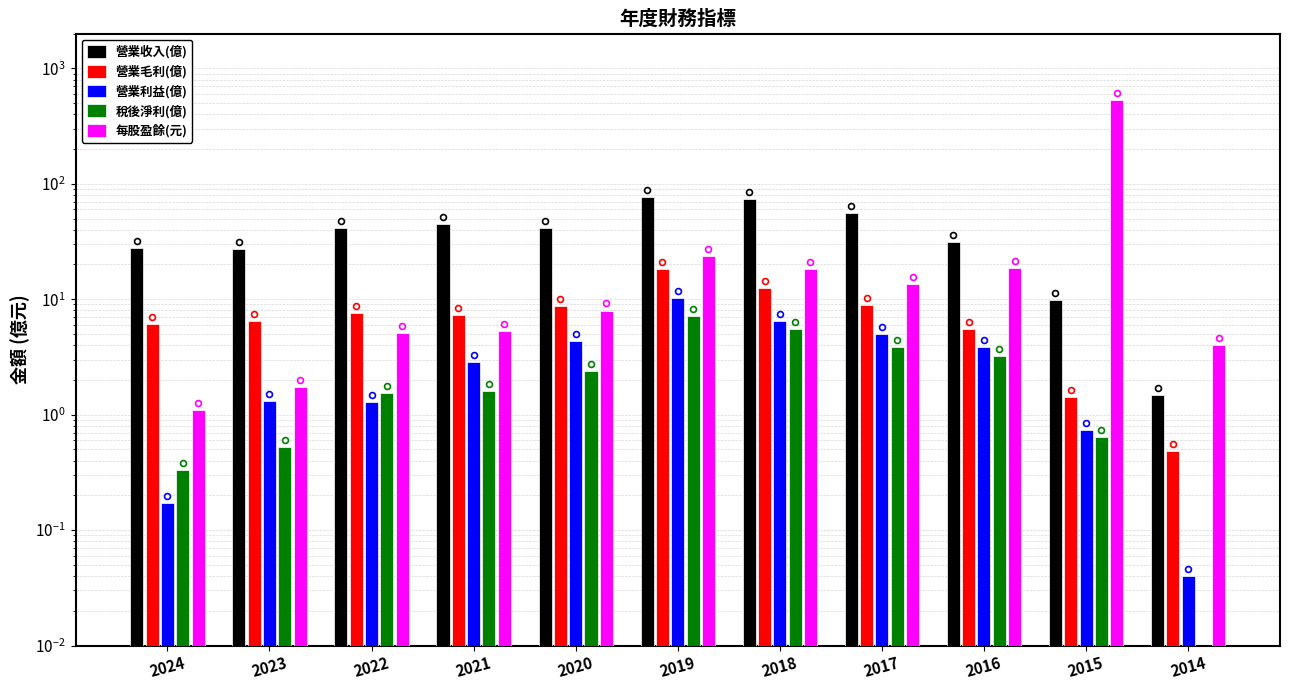

At how many categories does at least one series exceed 420?

1